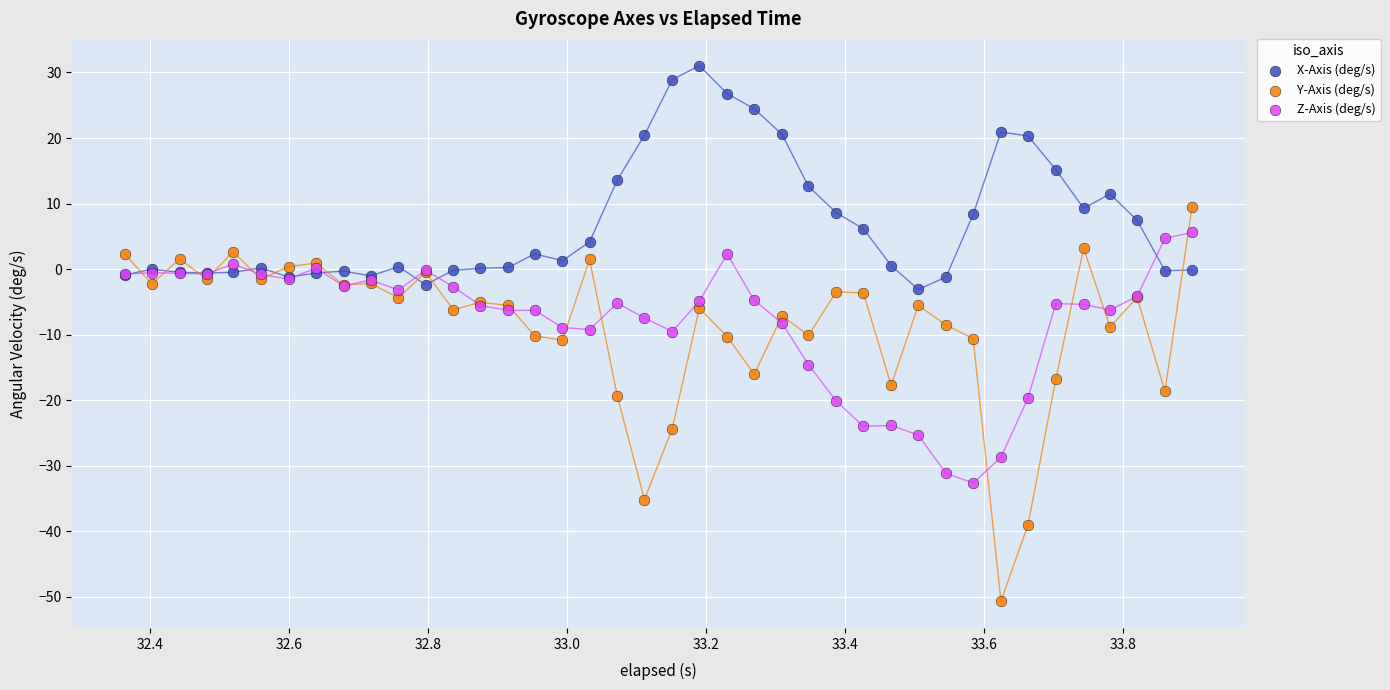

Which series contains the highest Y value?

X-Axis (deg/s)